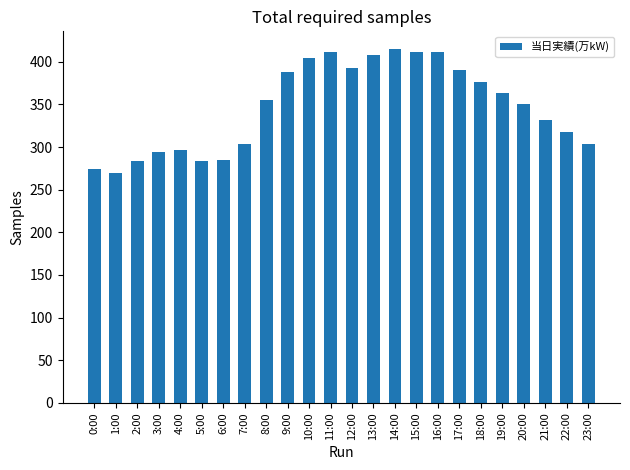

What is the label of the 20th bar from the right?

4:00